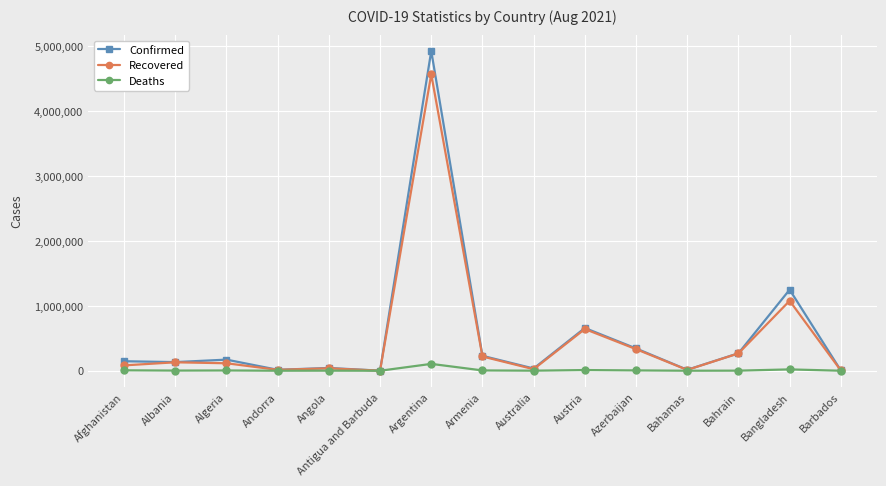

How many lines are shown in the chart?

3